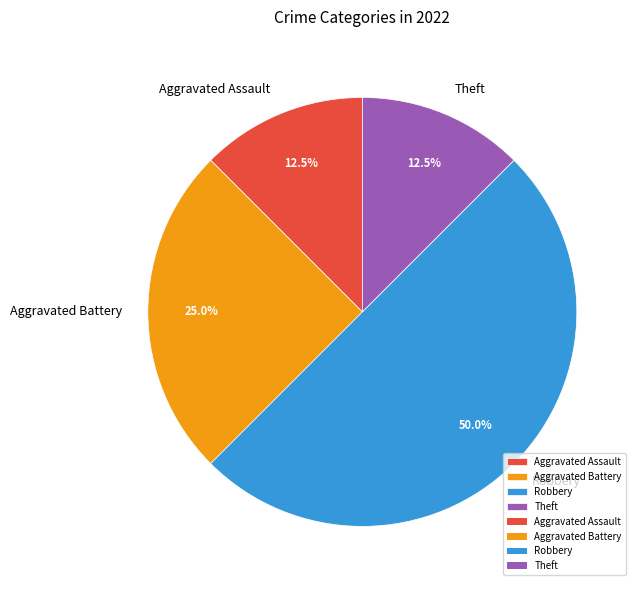

How much of the chart is everything except Aggravated Assault?

87.5%